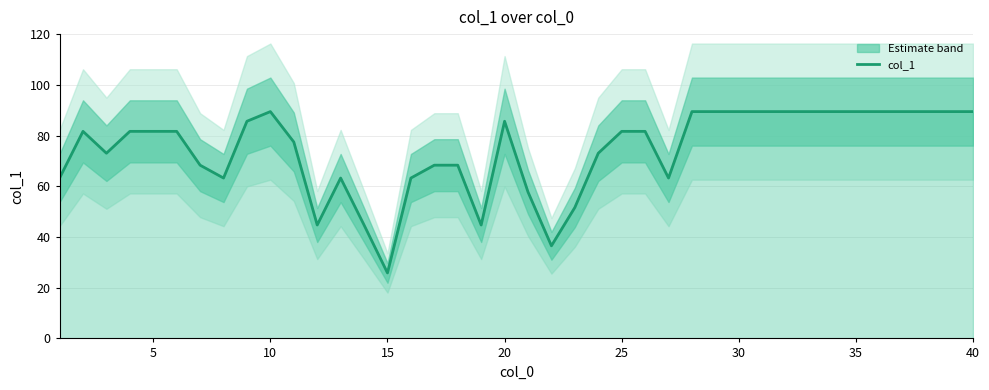

Count the number of data series in this chart.

1